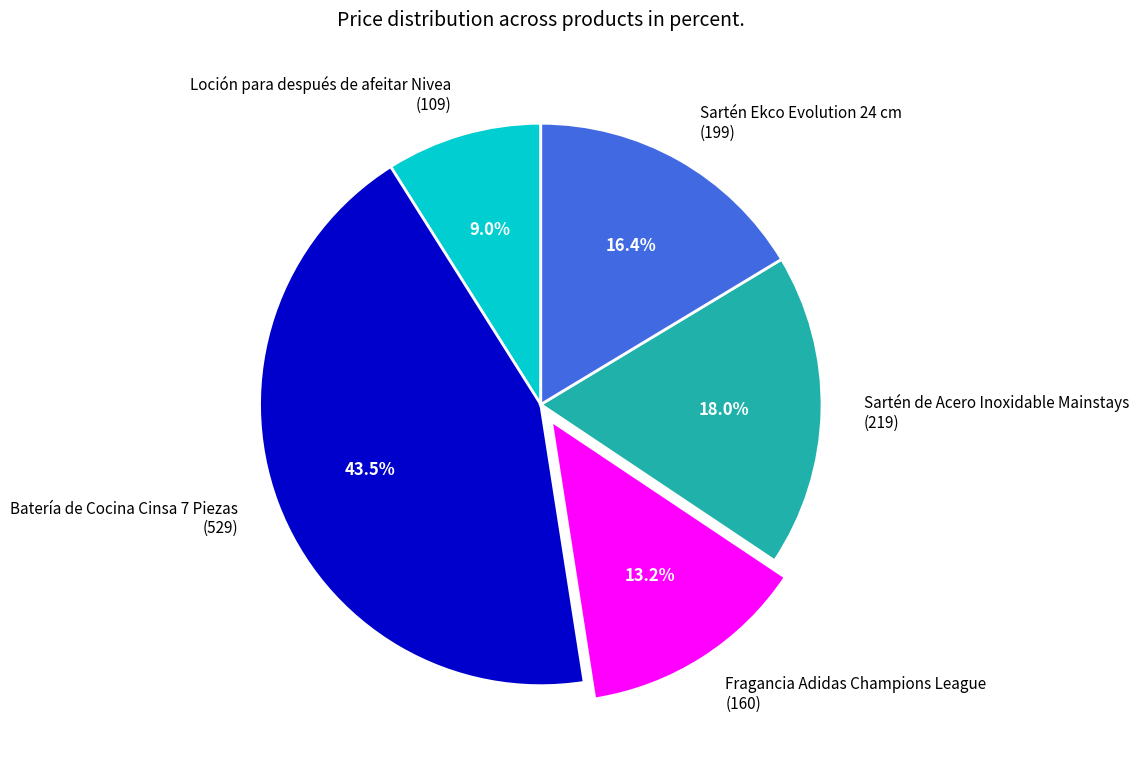

Is there a majority slice in this chart?

No